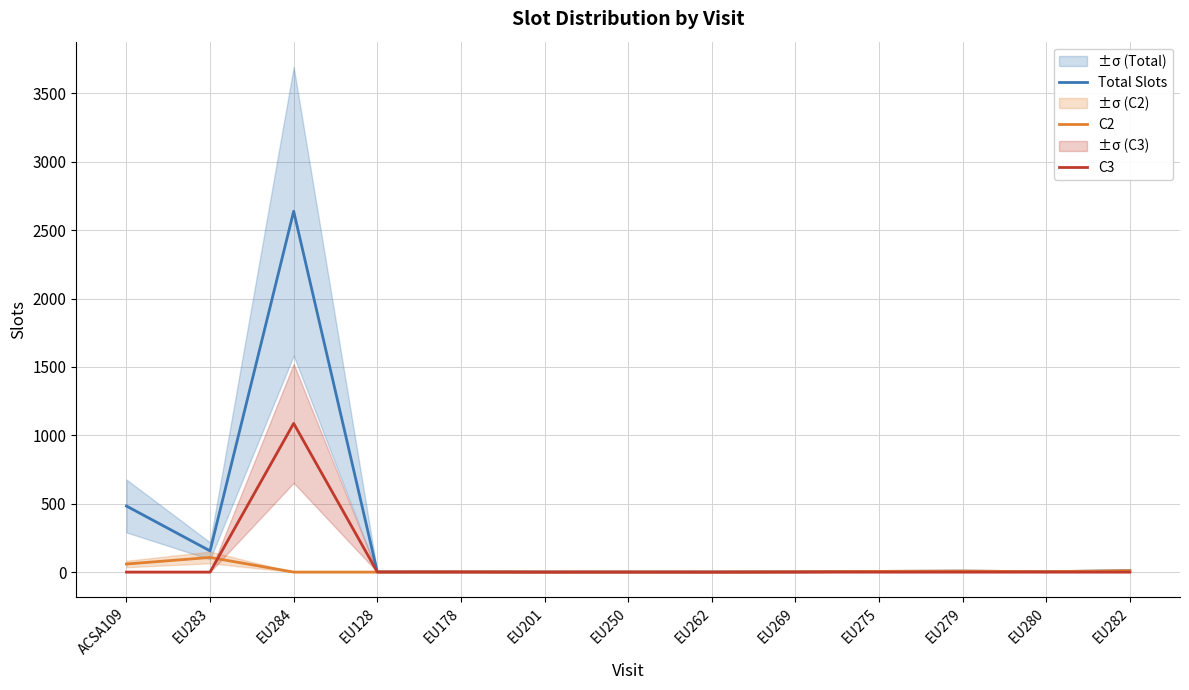

Reading left to right, what are all the values shown in this chart?

Total Slots: 483	155	2638	1	2	1	1	1	2	5	7	3	10
C2: 59	107	0	0	2	0	1	0	2	5	7	3	10
C3: 0	0	1087	1	0	0	0	0	0	0	0	0	0